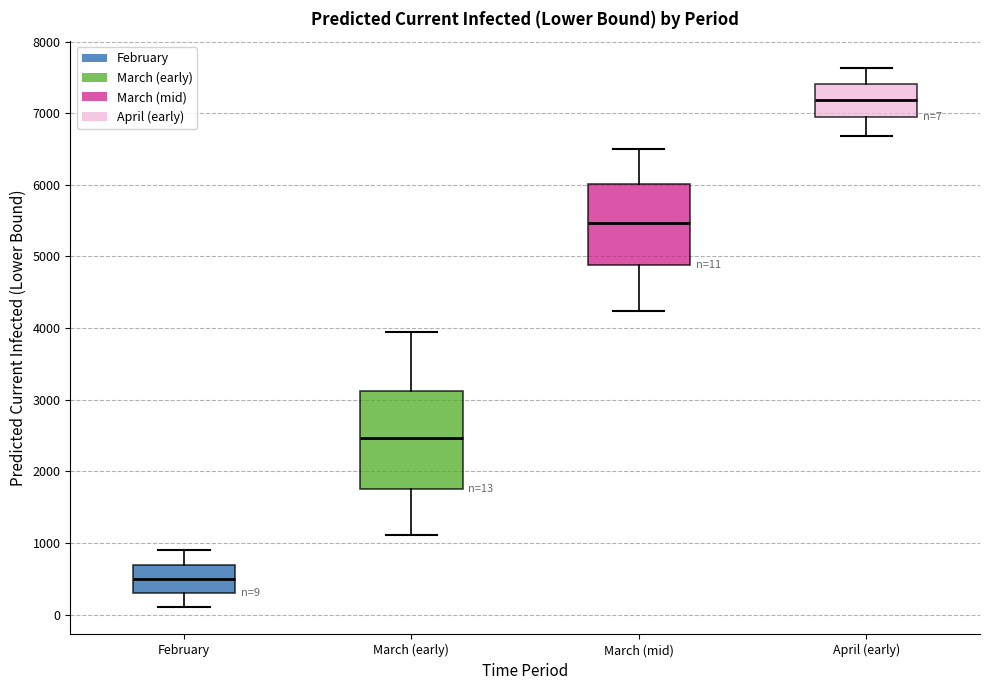

Which box's median line is the lowest?

February